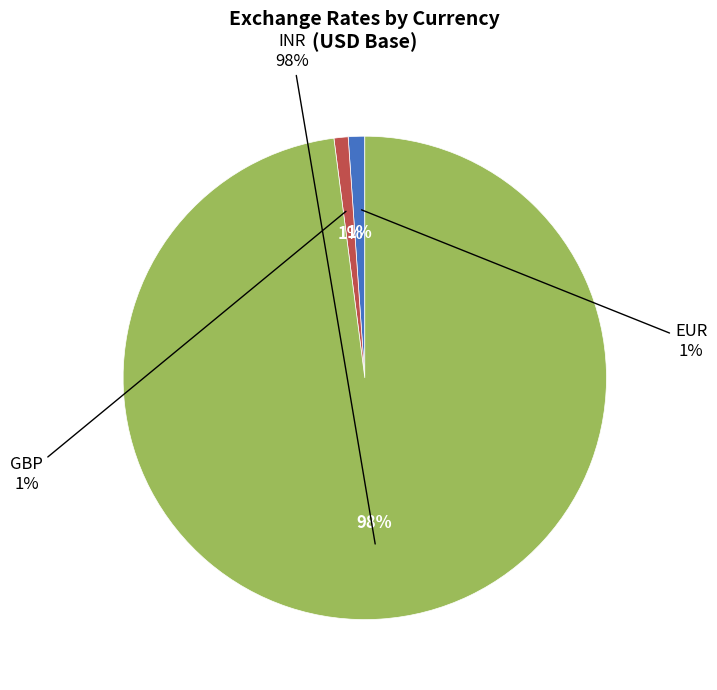

What is the largest slice in the pie chart?

INR